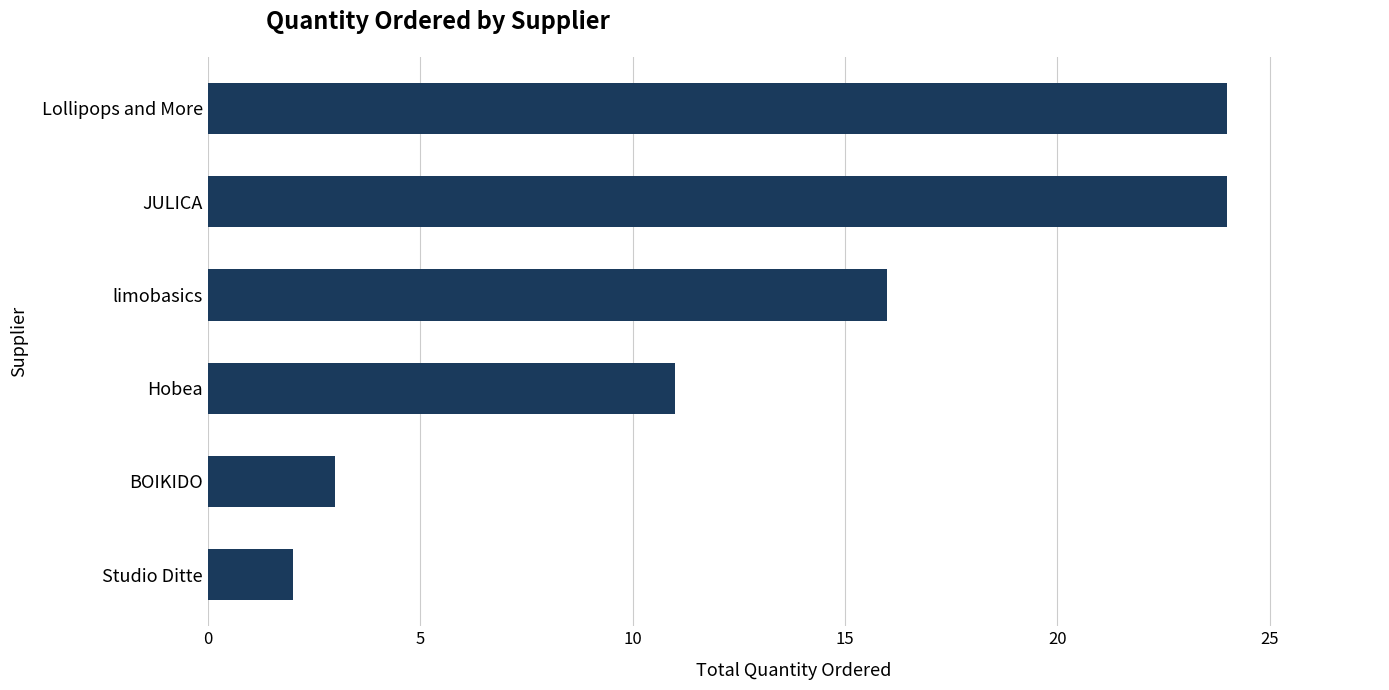

Count the number of categories in the chart.

6